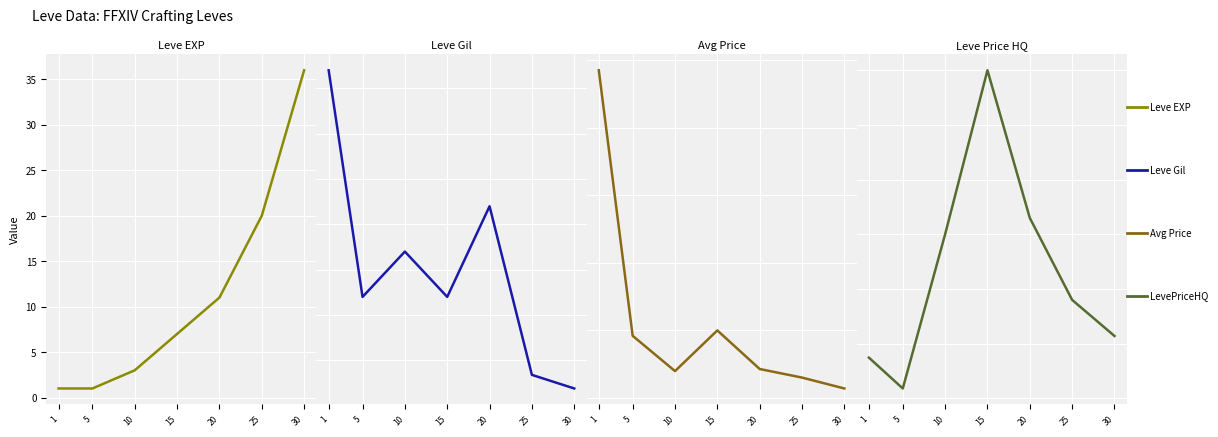

Which series ends up on top after the final intersection of currentAveragePrice and LevePriceHQ?

LevePriceHQ